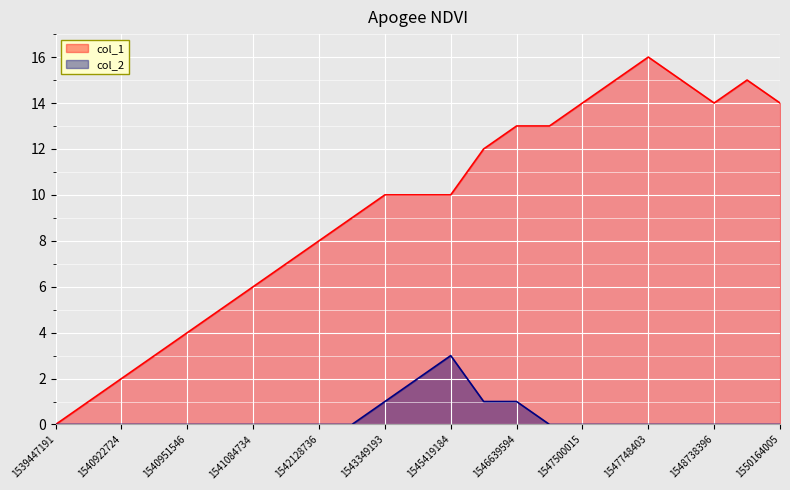

Which category has the highest value in the col_2 series?

1545419184